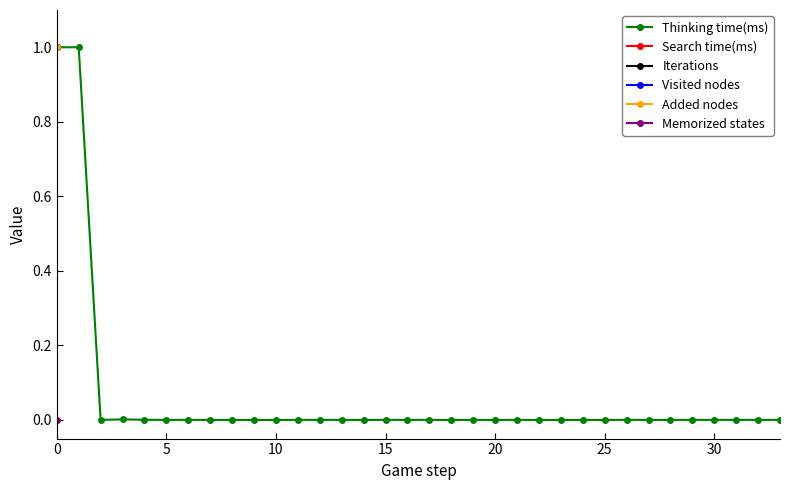

The value of Visited nodes at 28 is nan. True or false?

False